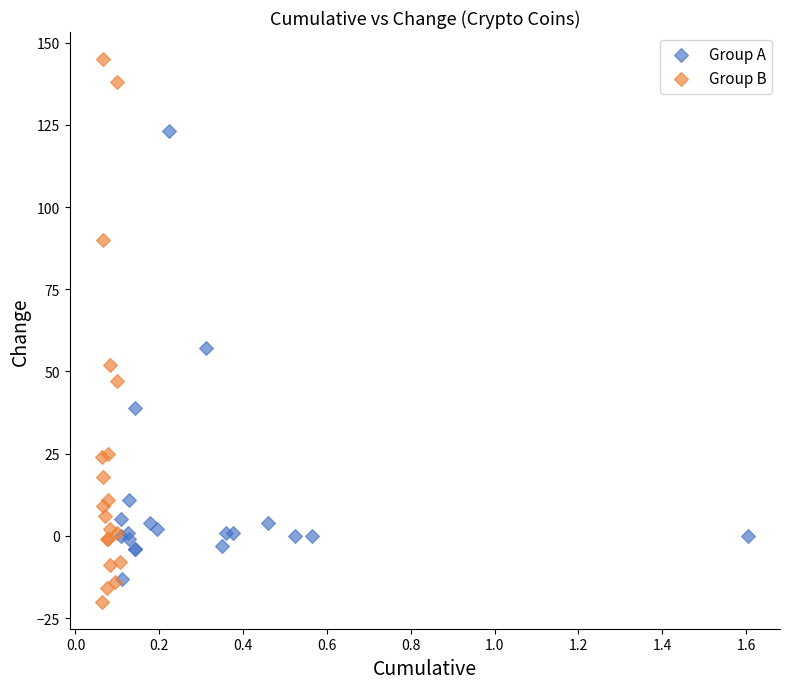

Which series contains the highest Y value?

Group B